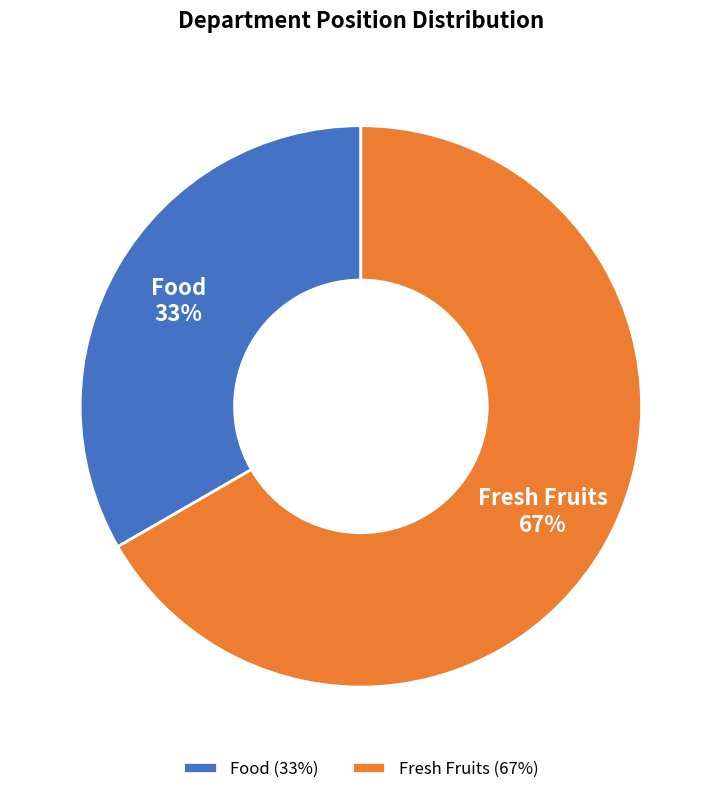

Is it true that Fresh Fruits is 67% of the pie?

True